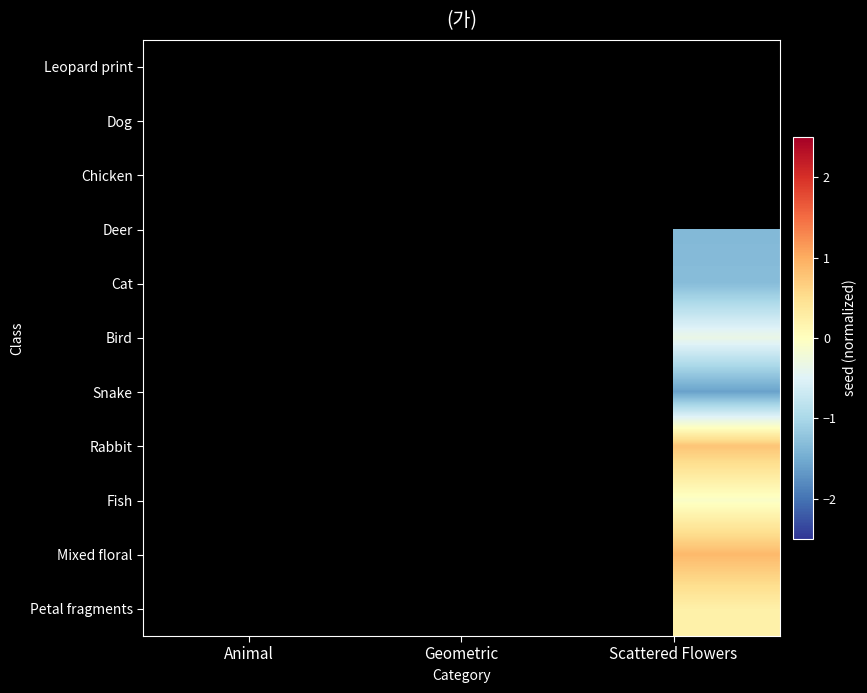

What is the minimum value shown in the chart?

-1.6